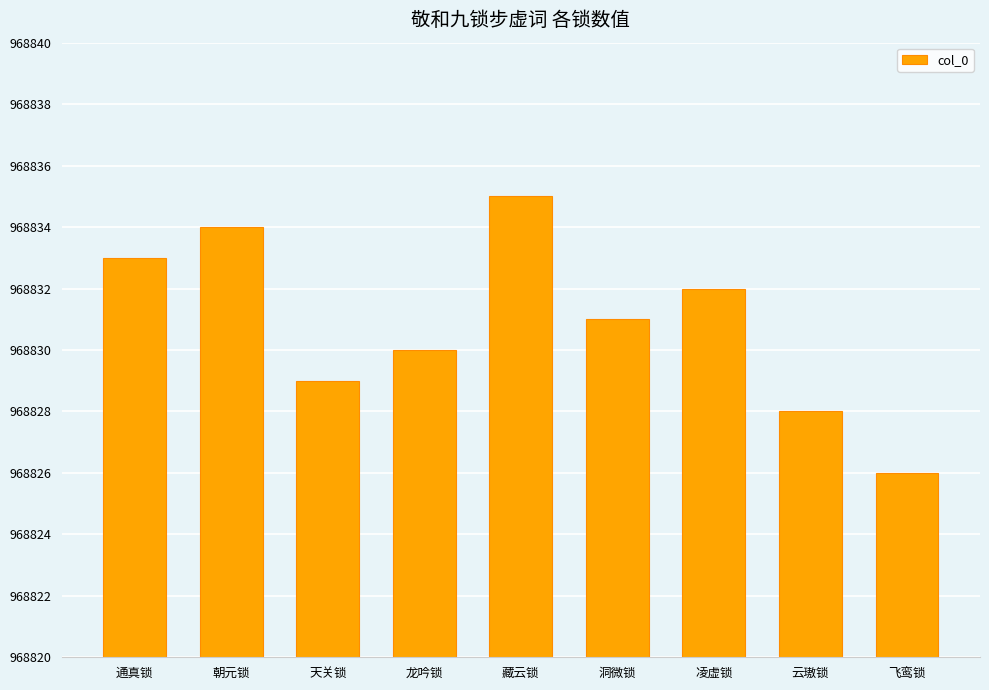

Is it true that the value at 凌虚锁 is 542487?

False